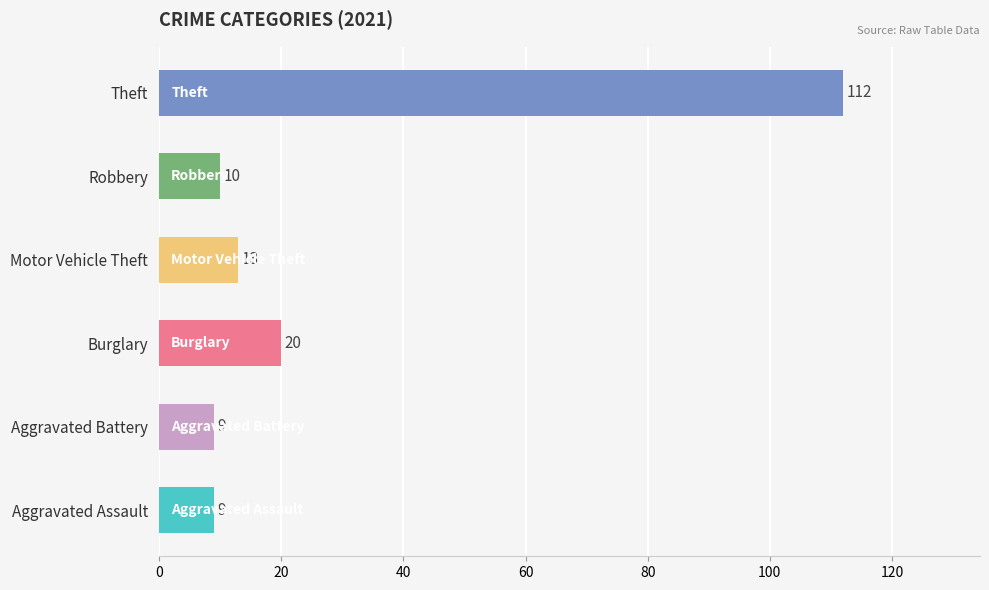

What is the difference between the second highest and minimum values?

11